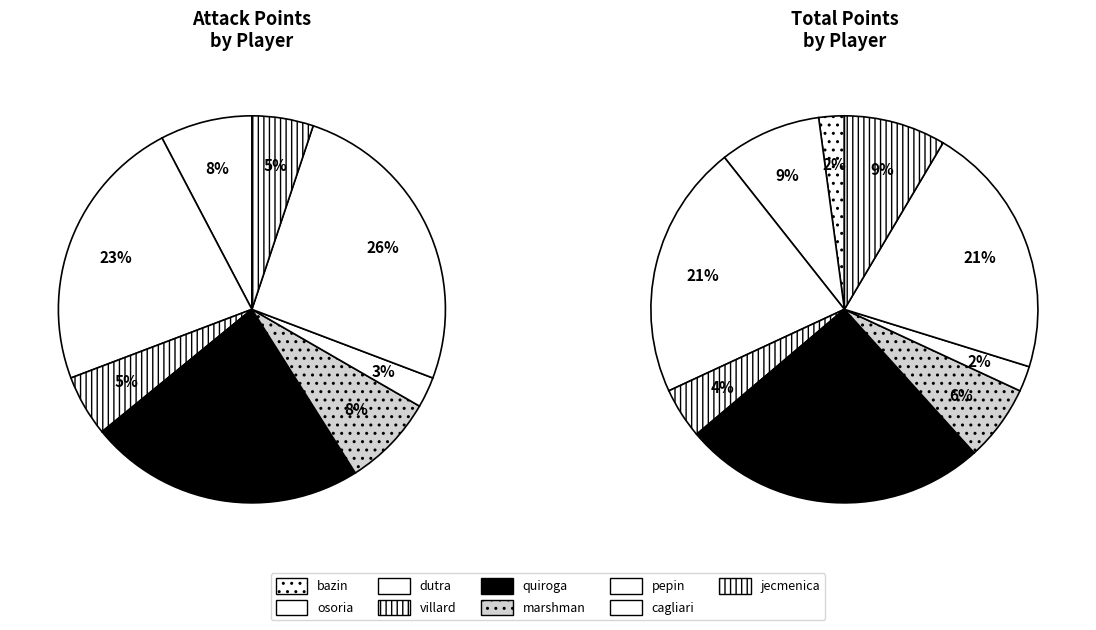

Is it true that 5 is 22% of the pie?

False